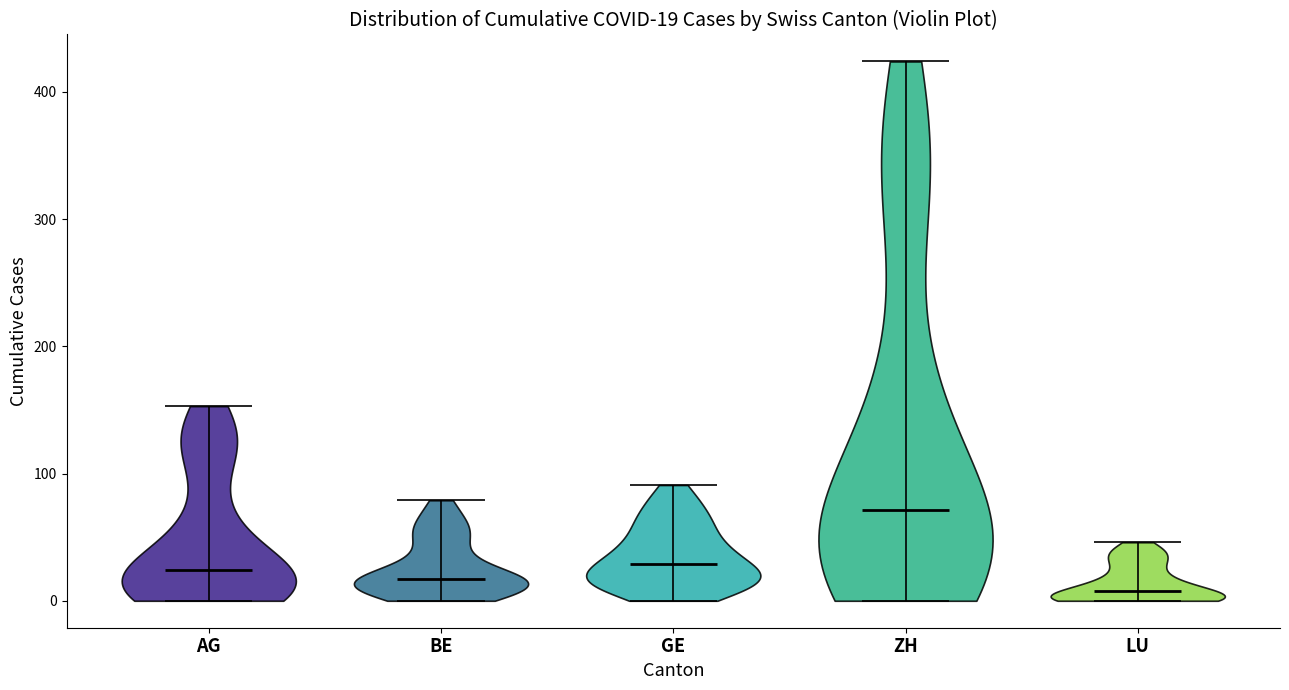

Which violin has the highest median line?

ZH